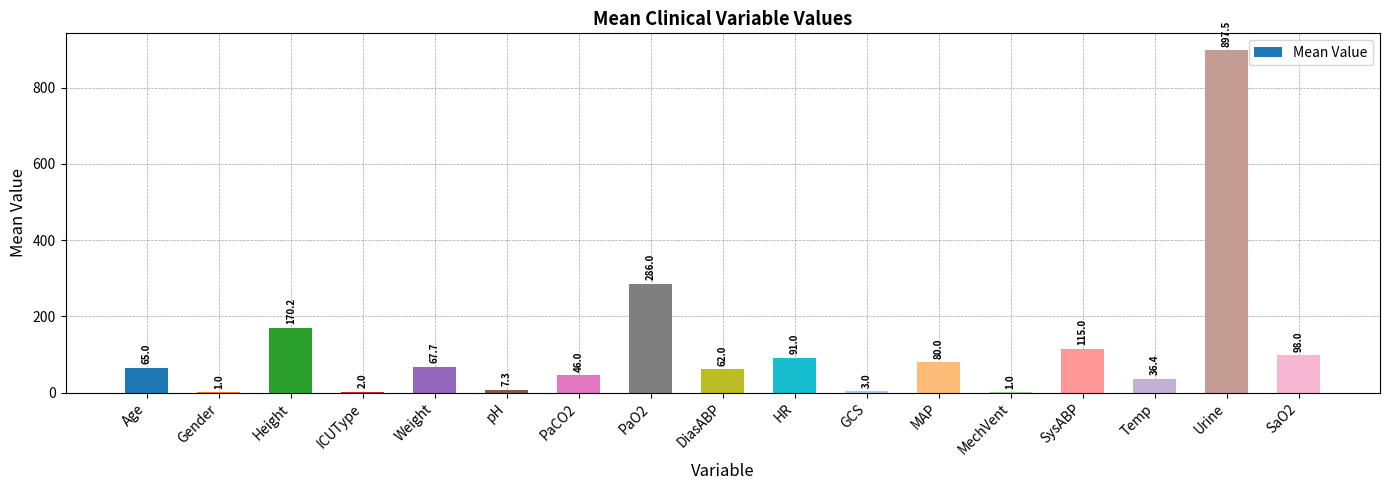

Reading left to right, extract all data points from this chart.

65.0	1.0	170.2	2.0	67.7	7.3	46.0	286.0	62.0	91.0	3.0	80.0	1.0	115.0	36.4	897.5	98.0